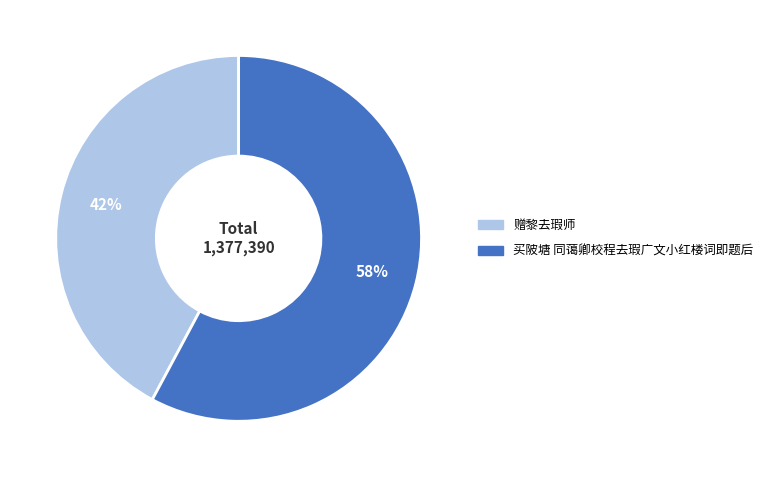

Rank the categories by value from highest to lowest.

买陂塘 同蔼卿校程去瑕广文小红楼词即题后, 赠黎去瑕师